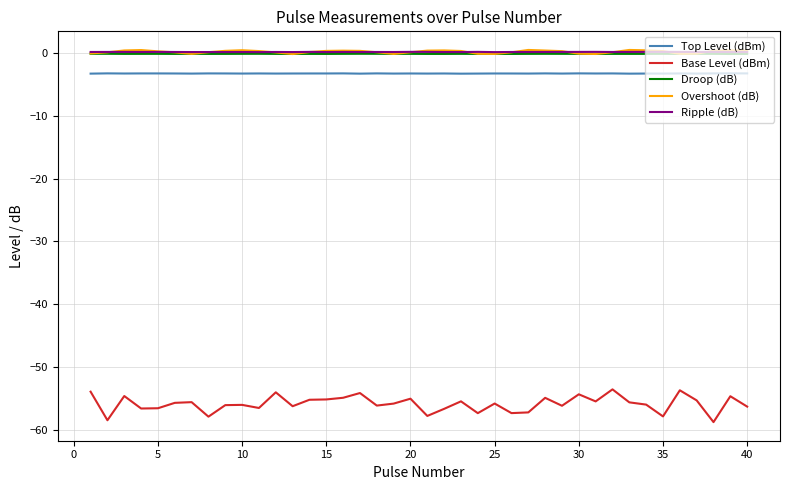

After their last crossing, which series has the higher values: Ripple (dB) or Overshoot (dB)?

Overshoot (dB)